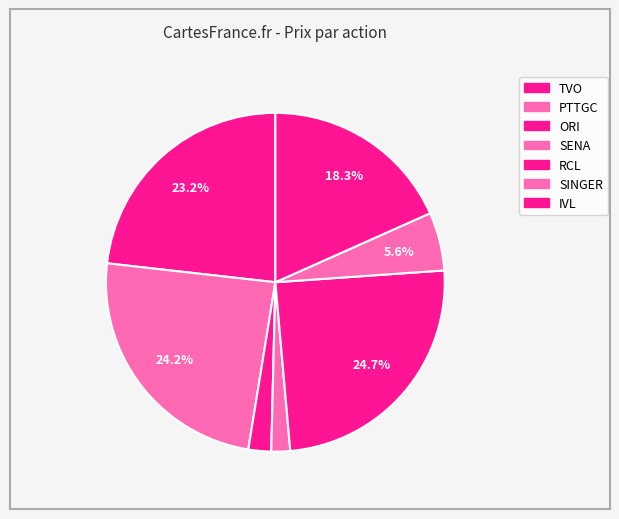

To the nearest percent, what is the difference between the largest and smallest slice percentages?

23%